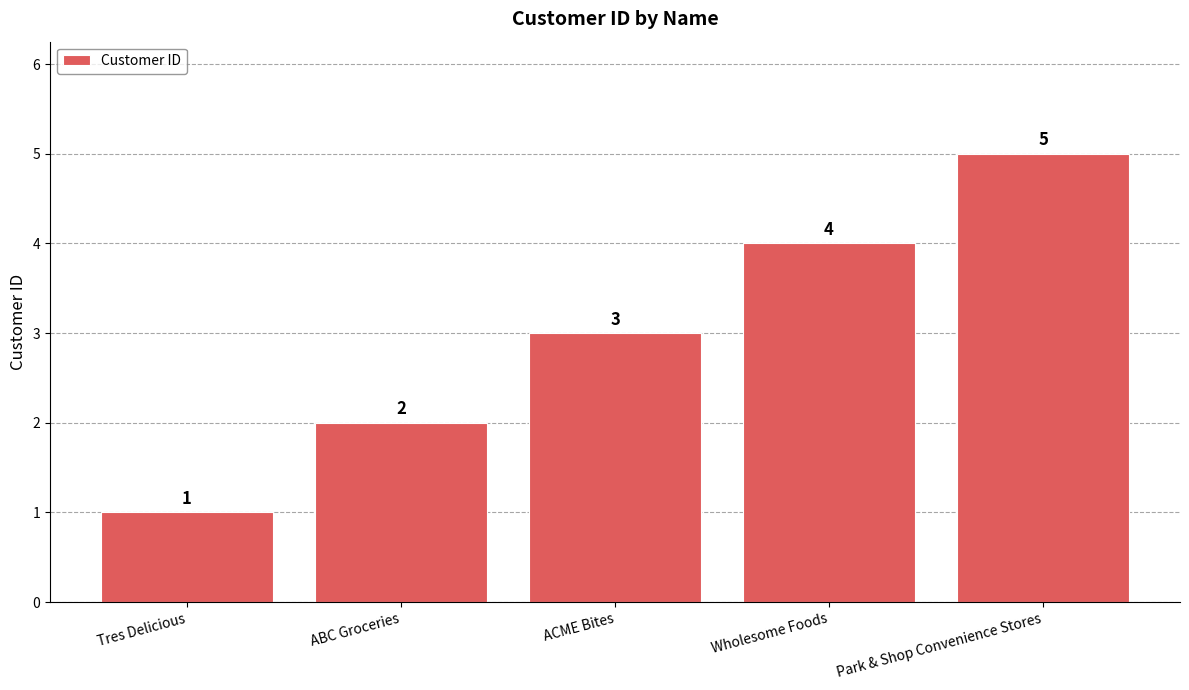

Reading left to right, transcribe all the data shown in this chart.

1	2	3	4	5